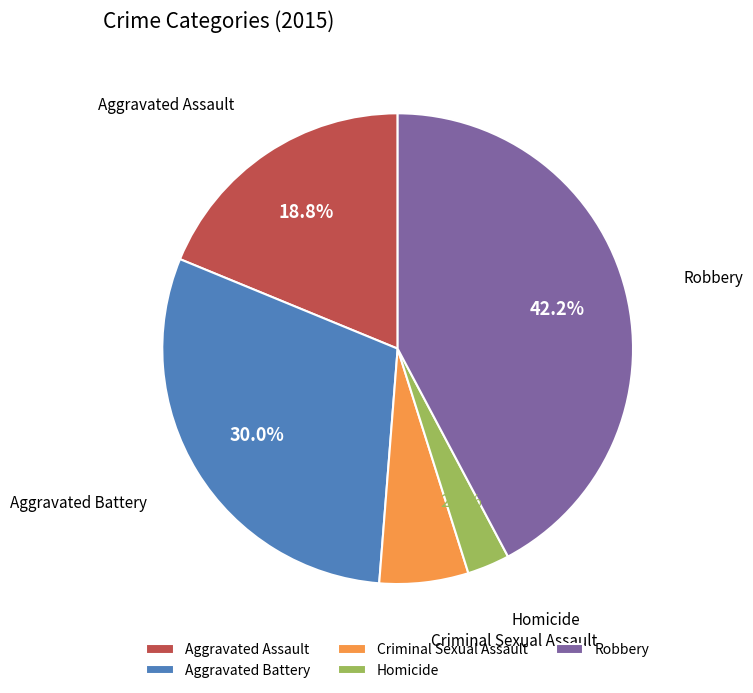

Which slice is the smallest?

Homicide